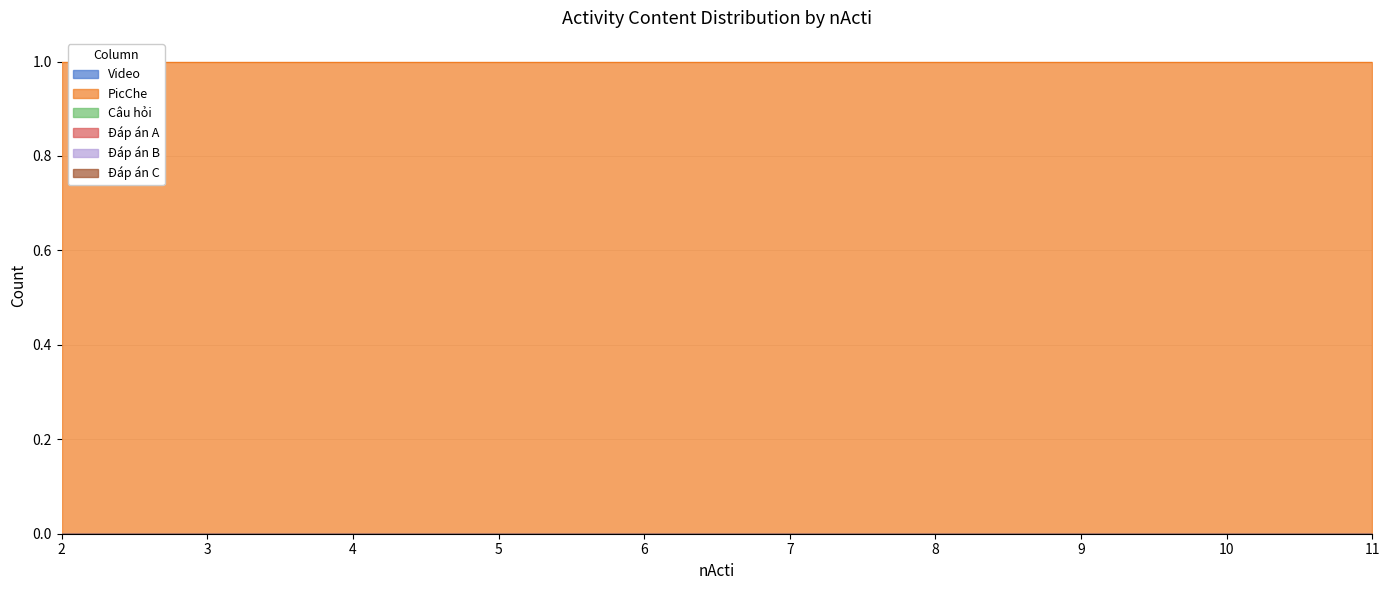

What is the total value across all series at 8?

1